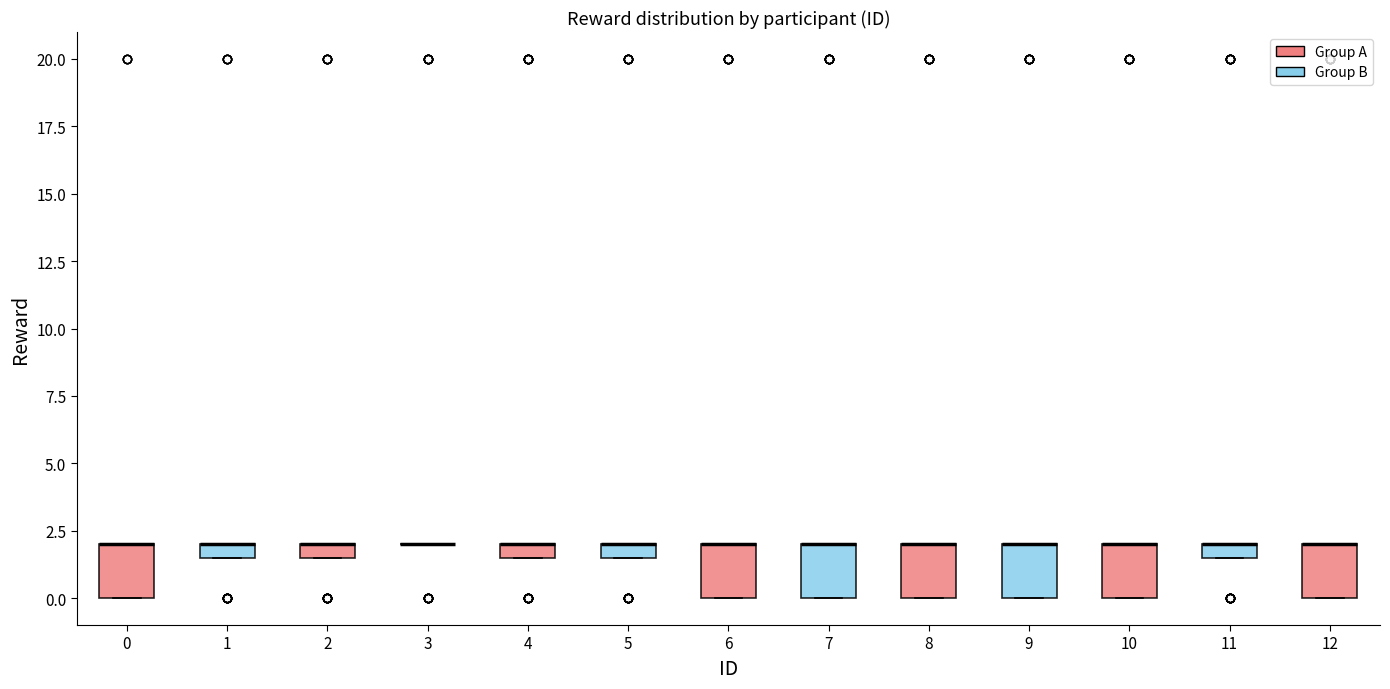

Where is the upper edge of the box at x = 12 on the y-axis? The values are not printed on the chart, so give them approximately, as read against the axis.

2.0